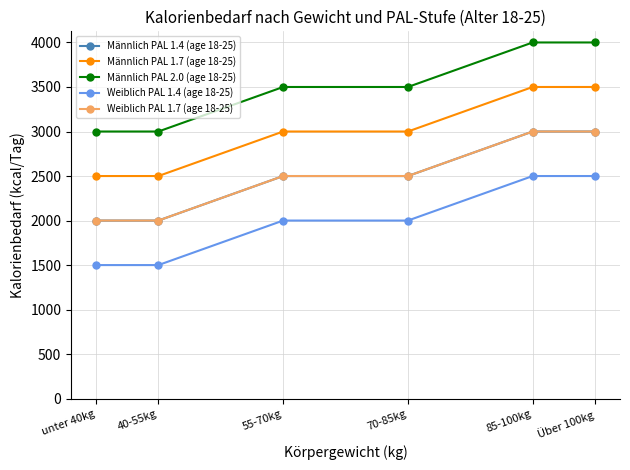

Is this an area chart (filled region under the line)?

No